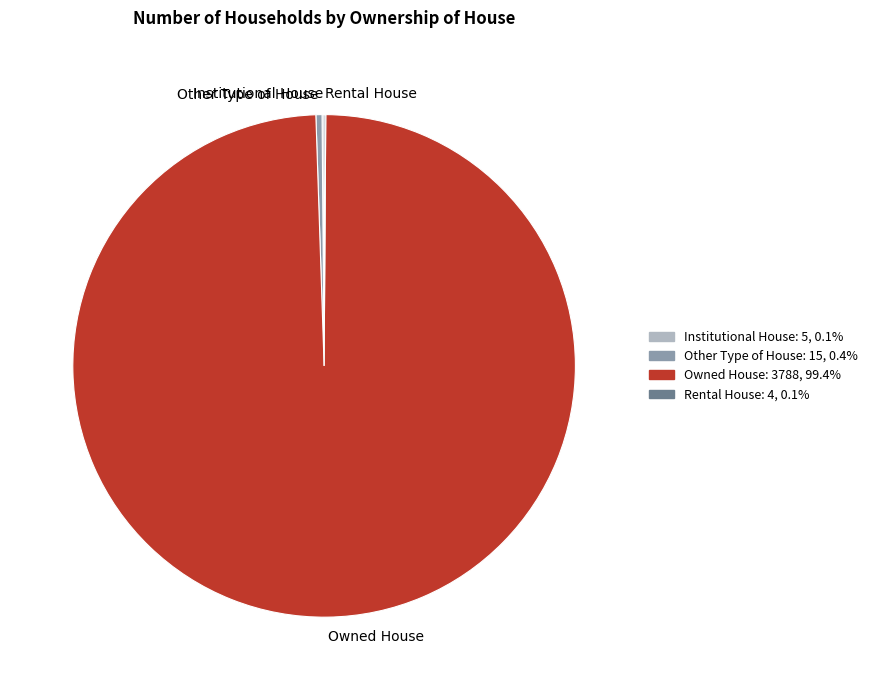

Is there a majority slice in this chart?

Yes